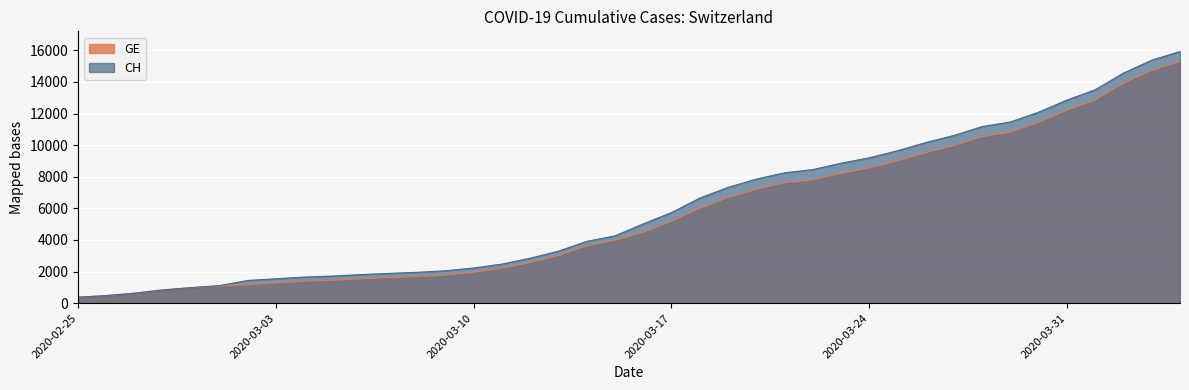

Reading right to left, transcribe all the data shown in this chart.

GE: 2020-04-04=15284	2020-04-03=14733	2020-04-02=13919	2020-04-01=12863	2020-03-31=12210	2020-03-30=11444	2020-03-29=10825	2020-03-28=10533	2020-03-27=9971	2020-03-26=9520	2020-03-25=9000	2020-03-24=8554	2020-03-23=8213	2020-03-22=7807	2020-03-21=7607	2020-03-20=7205	2020-03-19=6681	2020-03-18=6002	2020-03-17=5174	2020-03-16=4485	2020-03-15=3978	2020-03-14=3627	2020-03-13=3010	2020-03-12=2574	2020-03-11=2201	2020-03-10=1955	2020-03-09=1780	2020-03-08=1681	2020-03-07=1614	2020-03-06=1538	2020-03-05=1447	2020-03-04=1384	2020-03-03=1278	2020-03-02=1171	2020-03-01=1083	2020-02-29=981	2020-02-28=840	2020-02-27=630	2020-02-26=479	2020-02-25=375
CH: 2020-04-04=15926	2020-04-03=15375	2020-04-02=14561	2020-04-01=13505	2020-03-31=12852	2020-03-30=12086	2020-03-29=11467	2020-03-28=11175	2020-03-27=10613	2020-03-26=10162	2020-03-25=9642	2020-03-24=9196	2020-03-23=8855	2020-03-22=8449	2020-03-21=8249	2020-03-20=7847	2020-03-19=7323	2020-03-18=6644	2020-03-17=5731	2020-03-16=5012	2020-03-15=4259	2020-03-14=3908	2020-03-13=3291	2020-03-12=2845	2020-03-11=2472	2020-03-10=2226	2020-03-09=2051	2020-03-08=1952	2020-03-07=1885	2020-03-06=1809	2020-03-05=1715	2020-03-04=1652	2020-03-03=1544	2020-03-02=1436	2020-03-01=1113	2020-02-29=981	2020-02-28=840	2020-02-27=630	2020-02-26=479	2020-02-25=375